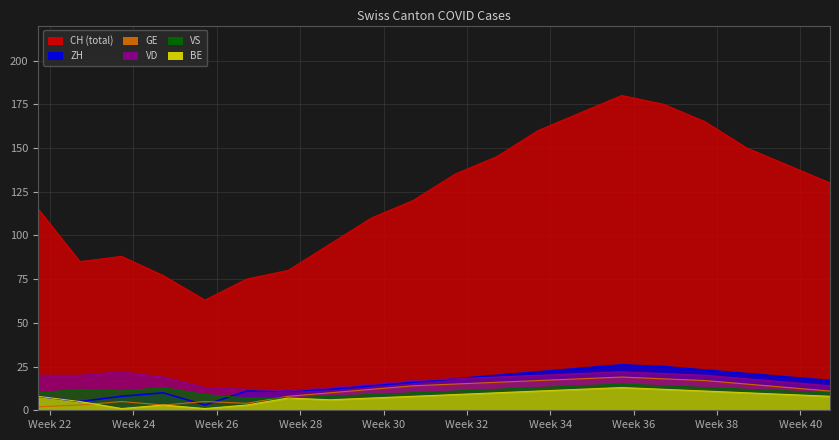

True or false: BE and VD intersect in this chart.

False